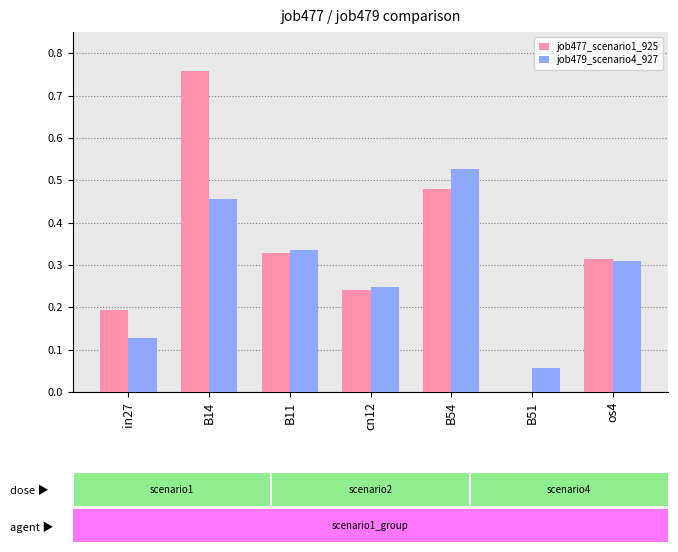

Is the value of job479_scenario4_927 at cn12 greater than the value of job477_scenario1_925 at B54?

No